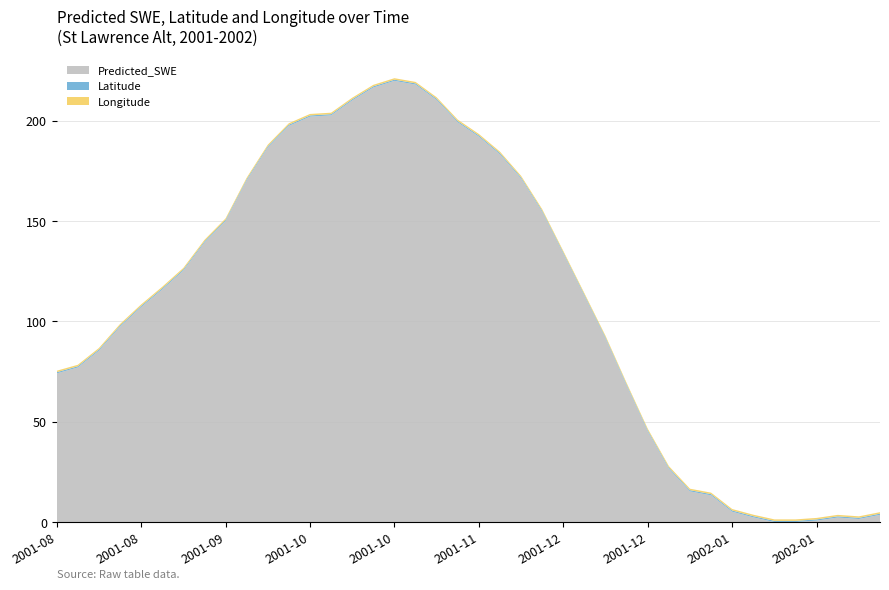

Reading right to left, extract all data points from this chart.

Predicted_SWE: 2002-02-15=3.6	2002-02-10=1.5	2002-02-05=2.3	2002-01-31=0.7	2002-01-26=-0.2	2002-01-21=-0.4	2002-01-16=2.3	2002-01-11=5.2	2002-01-06=13.3	2002-01-01=15.3	2001-12-27=26.6	2001-12-22=45.2	2001-12-17=68.0	2001-12-12=91.5	2001-12-07=112.7	2001-12-02=133.7	2001-11-27=154.6	2001-11-22=171.2	2001-11-17=183.2	2001-11-12=192.1	2001-11-07=199.2	2001-11-02=210.4	2001-10-28=218.0	2001-10-23=219.9	2001-10-18=216.6	2001-10-13=210.1	2001-10-08=202.7	2001-10-03=202.1	2001-09-28=197.4	2001-09-23=186.7	2001-09-18=170.3	2001-09-13=150.0	2001-09-08=139.3	2001-09-03=125.3	2001-08-29=115.9	2001-08-24=107.1	2001-08-19=97.3	2001-08-14=85.4	2001-08-09=77.0	2001-08-04=74.1
Latitude: 2002-02-15=0.6	2002-02-10=0.6	2002-02-05=0.6	2002-01-31=0.6	2002-01-26=0.6	2002-01-21=0.6	2002-01-16=0.6	2002-01-11=0.6	2002-01-06=0.6	2002-01-01=0.6	2001-12-27=0.6	2001-12-22=0.6	2001-12-17=0.6	2001-12-12=0.6	2001-12-07=0.6	2001-12-02=0.6	2001-11-27=0.6	2001-11-22=0.6	2001-11-17=0.6	2001-11-12=0.6	2001-11-07=0.6	2001-11-02=0.6	2001-10-28=0.6	2001-10-23=0.6	2001-10-18=0.6	2001-10-13=0.6	2001-10-08=0.6	2001-10-03=0.6	2001-09-28=0.6	2001-09-23=0.6	2001-09-18=0.6	2001-09-13=0.6	2001-09-08=0.6	2001-09-03=0.6	2001-08-29=0.6	2001-08-24=0.6	2001-08-19=0.6	2001-08-14=0.6	2001-08-09=0.6	2001-08-04=0.6
Longitude: 2002-02-15=0.7	2002-02-10=0.7	2002-02-05=0.7	2002-01-31=0.7	2002-01-26=0.7	2002-01-21=0.7	2002-01-16=0.7	2002-01-11=0.7	2002-01-06=0.7	2002-01-01=0.7	2001-12-27=0.7	2001-12-22=0.7	2001-12-17=0.7	2001-12-12=0.7	2001-12-07=0.7	2001-12-02=0.7	2001-11-27=0.7	2001-11-22=0.7	2001-11-17=0.7	2001-11-12=0.7	2001-11-07=0.7	2001-11-02=0.7	2001-10-28=0.7	2001-10-23=0.7	2001-10-18=0.7	2001-10-13=0.7	2001-10-08=0.7	2001-10-03=0.7	2001-09-28=0.7	2001-09-23=0.7	2001-09-18=0.7	2001-09-13=0.7	2001-09-08=0.7	2001-09-03=0.7	2001-08-29=0.7	2001-08-24=0.7	2001-08-19=0.7	2001-08-14=0.7	2001-08-09=0.7	2001-08-04=0.7